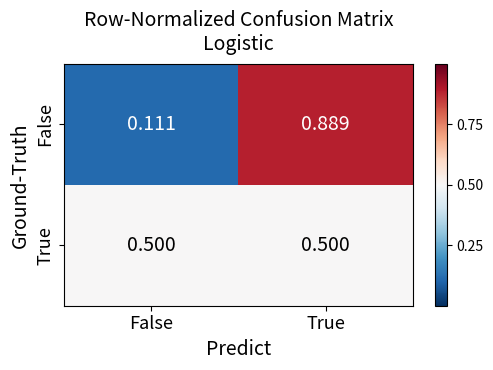

Which series has the widest spread of values?

False